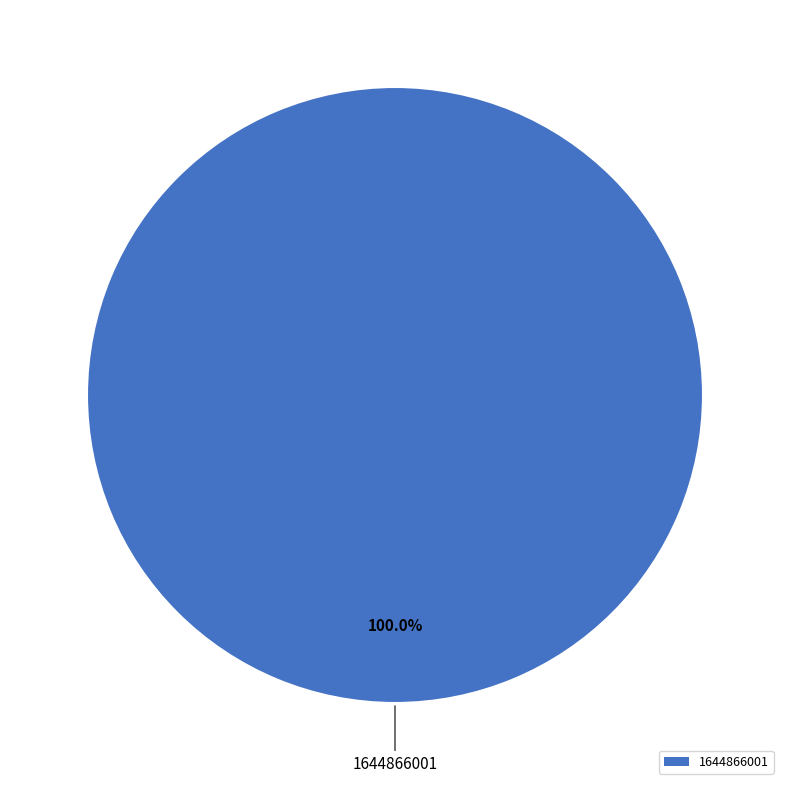

Is there a majority slice in this chart?

Yes